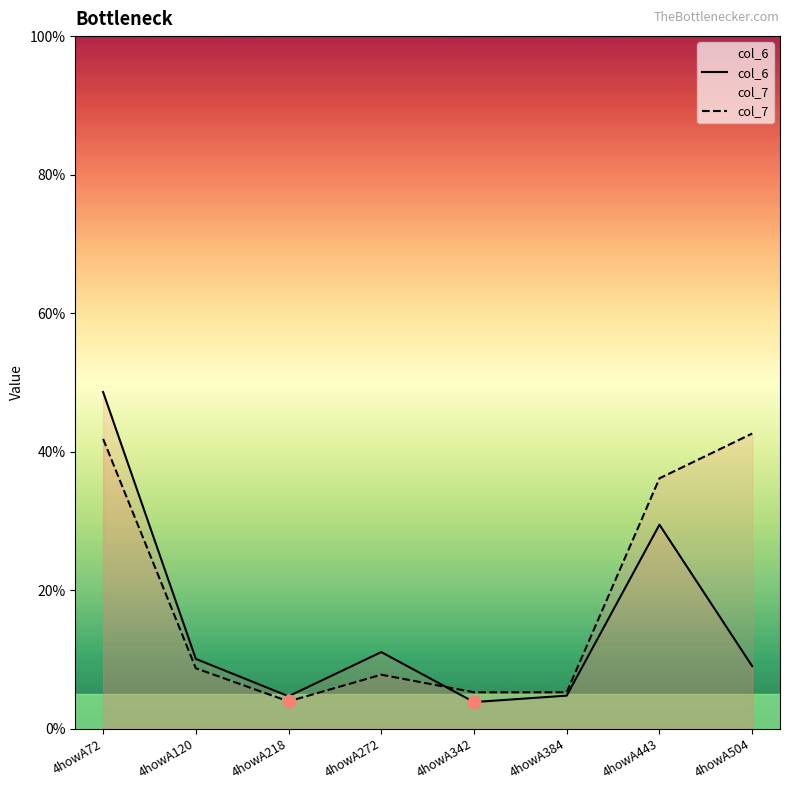

Which series contains the lowest Y value?

col_6